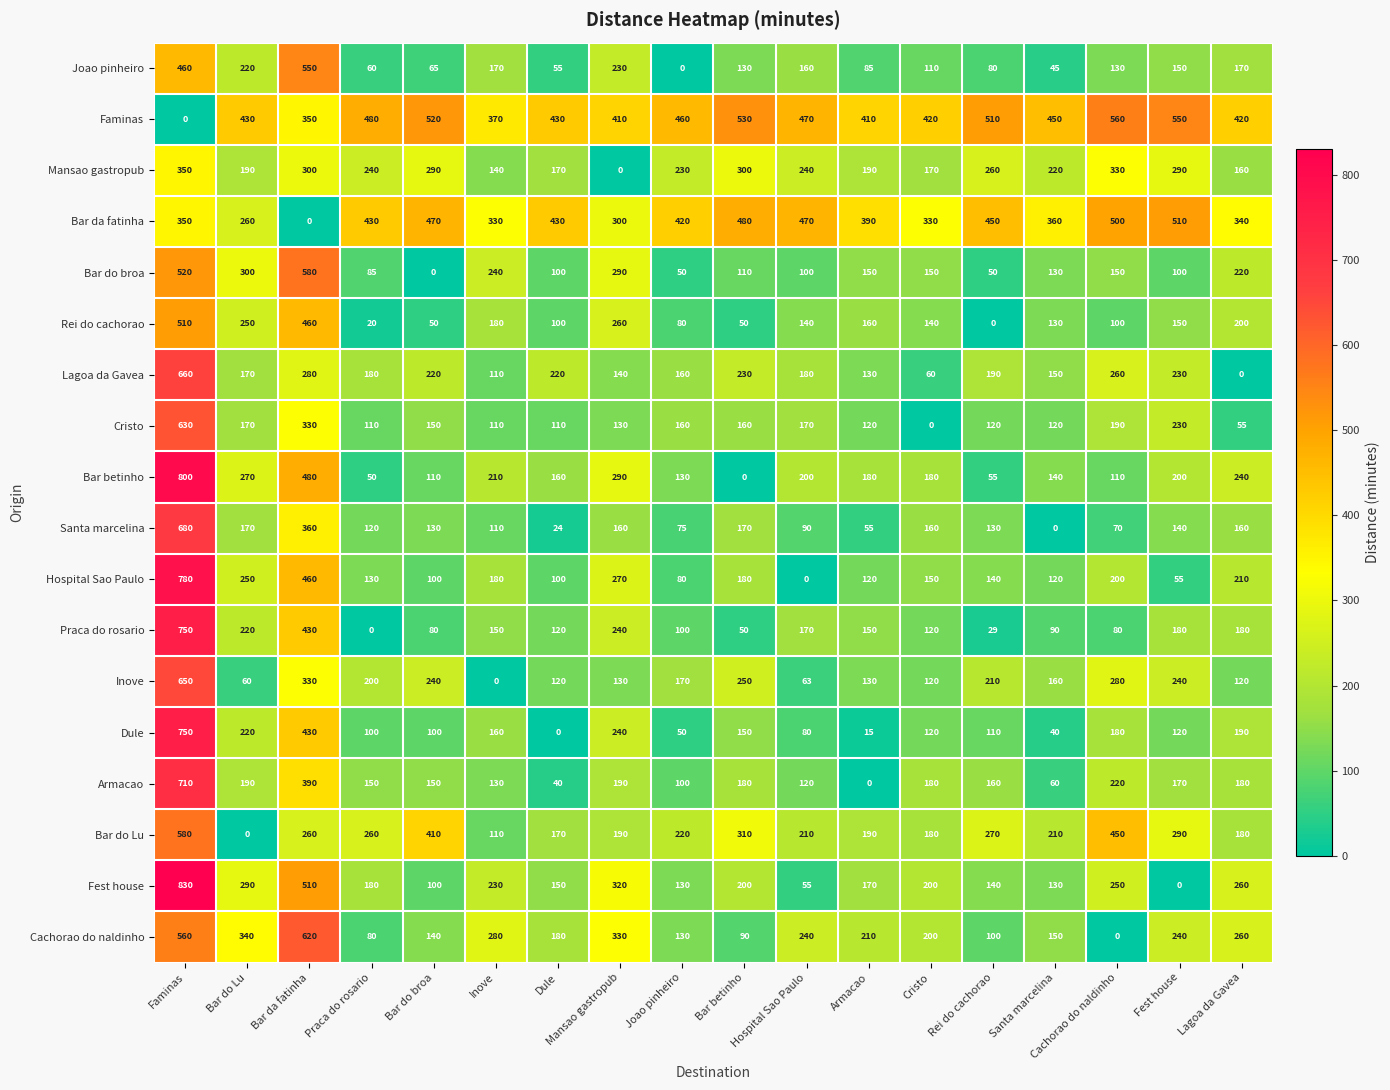

Between Praca do rosario and Joao pinheiro, which series saw the biggest shift?

Praca do rosario